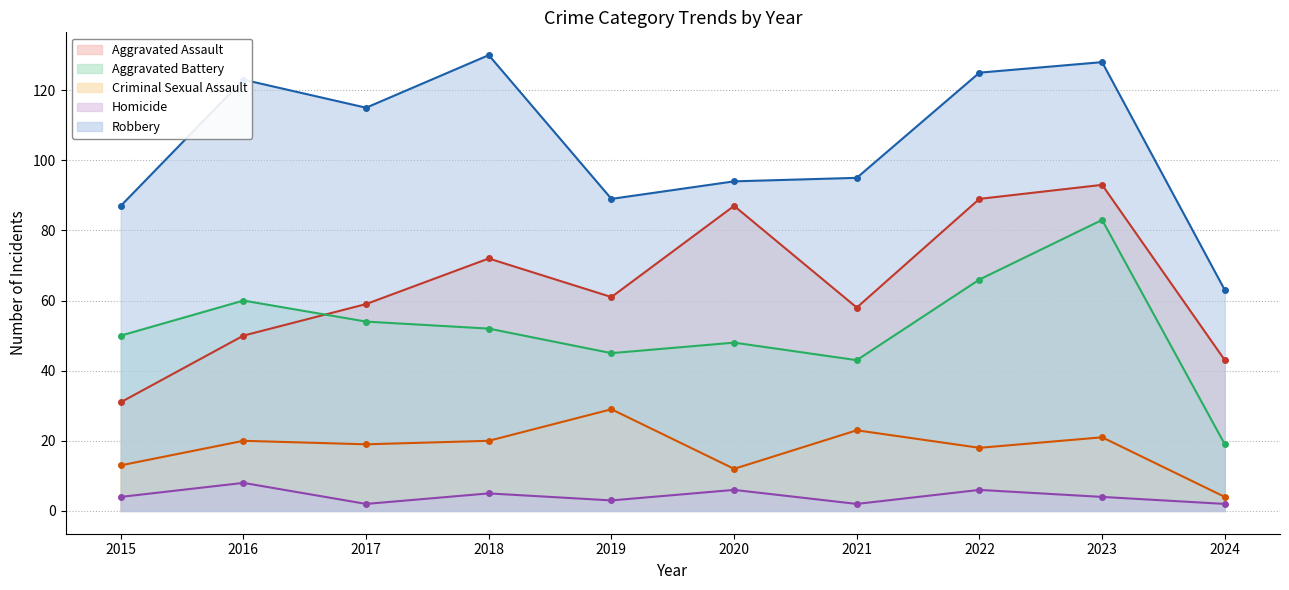

True or false: Aggravated Assault has more than 2 points higher than both neighbors.

True